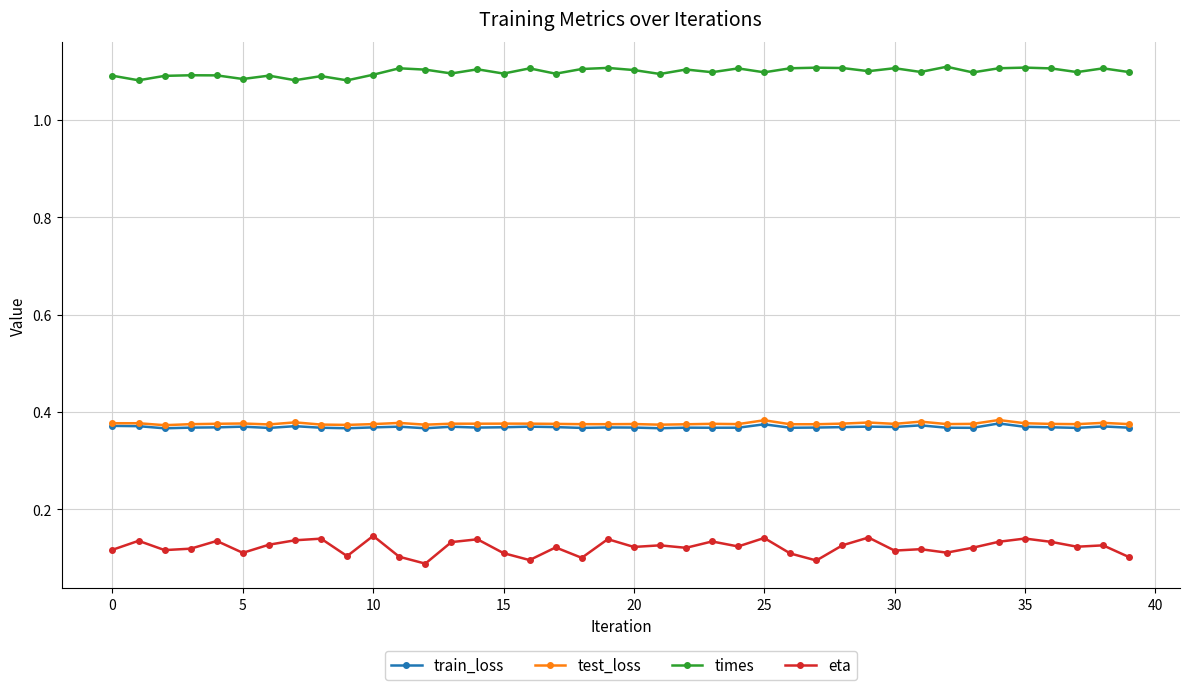

At how many categories does at least one series exceed 0?

40